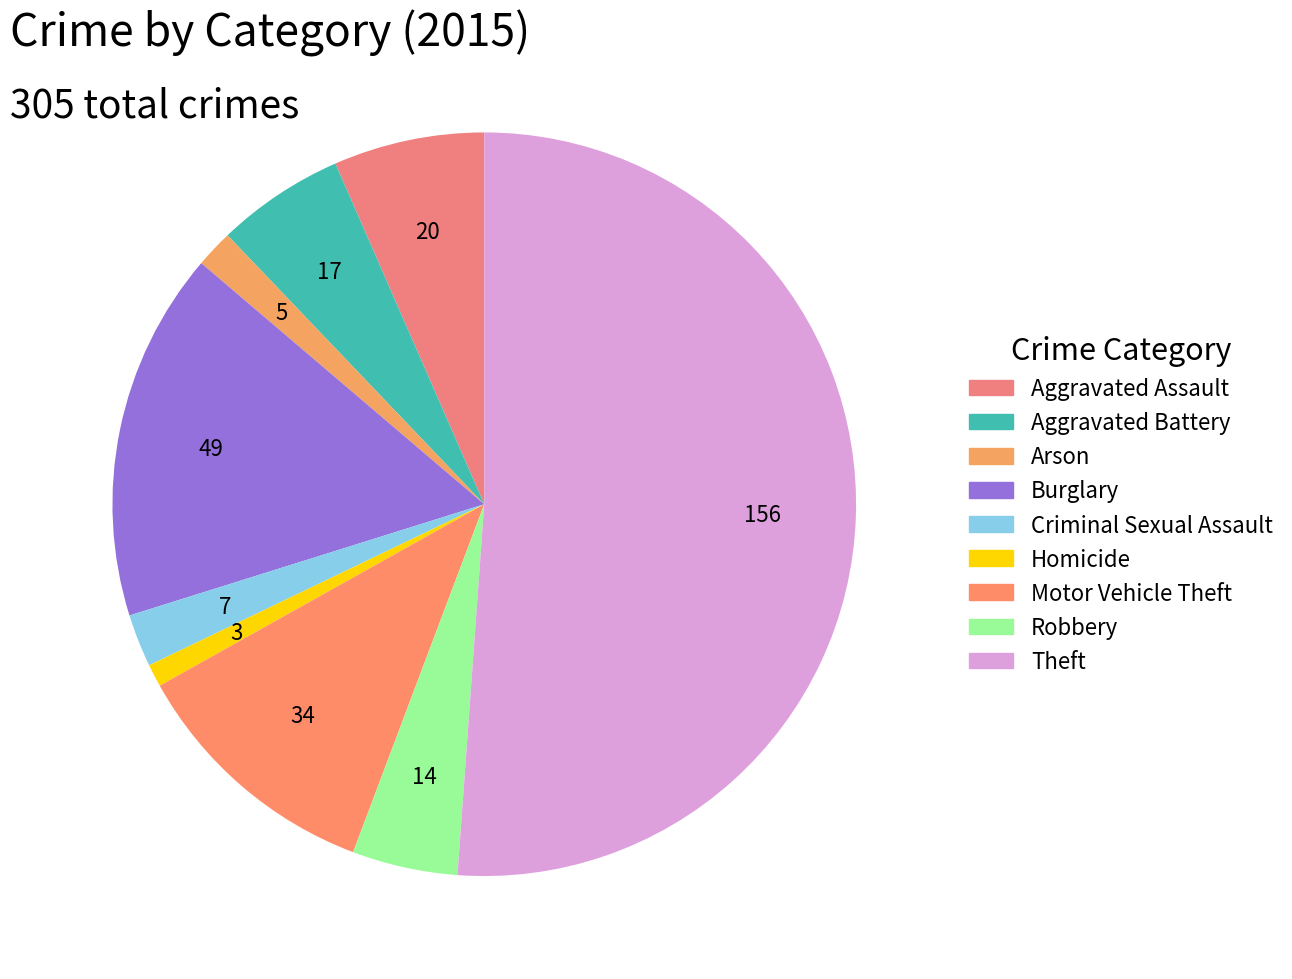

To the nearest percent, what is the difference between the largest and smallest slice percentages?

50%